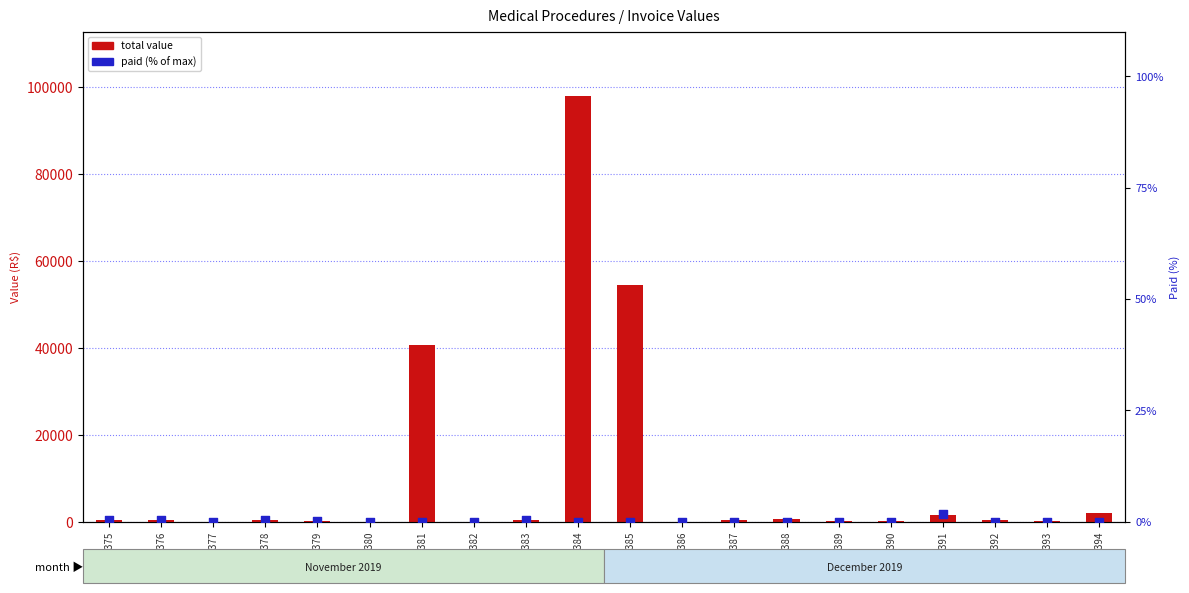

What is the total value across all series at 10384?

97950.0